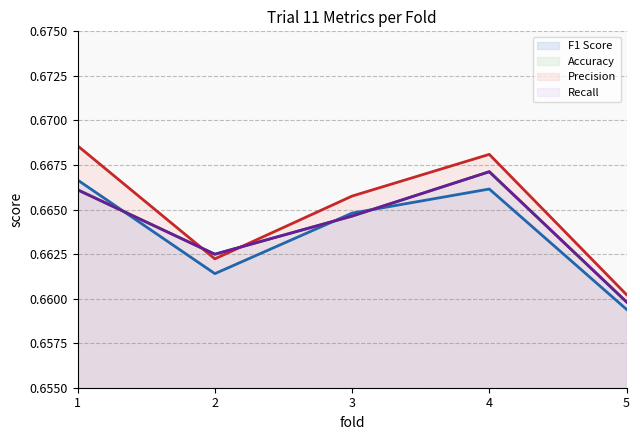

Between 2 and 3, which series saw the biggest shift?

Precision (line)